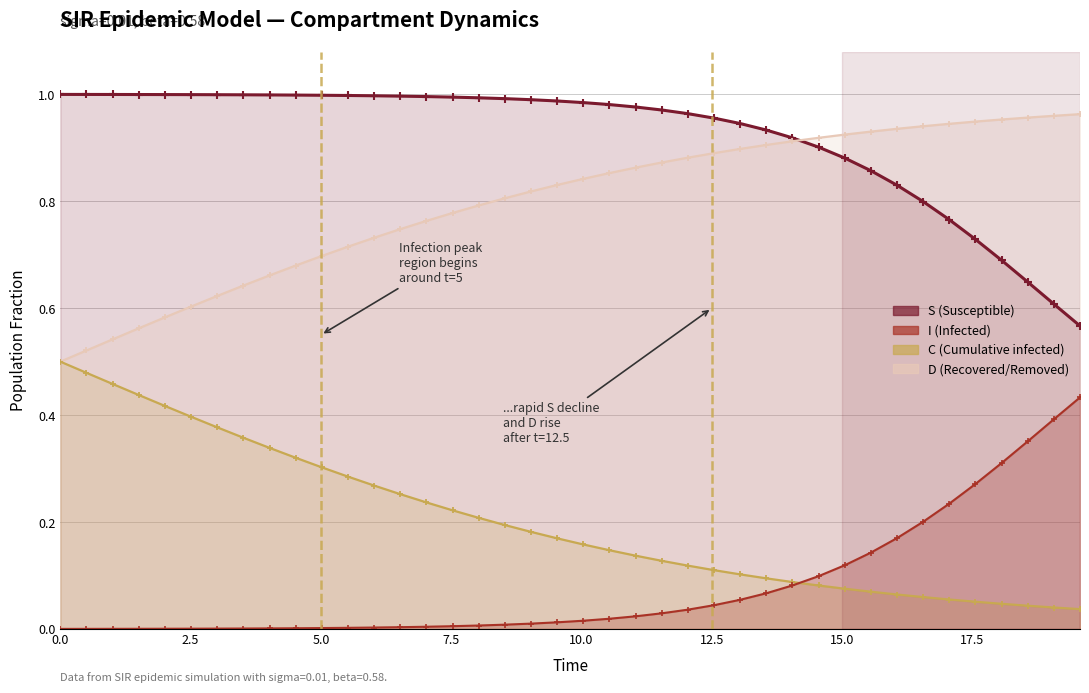

Reading left to right, list all the values displayed in this chart.

S: 1.0	1.0	1.0	1.0	1.0	1.0	1.0	1.0	1.0	1.0	1.0	1.0	1.0	1.0	1.0	1.0	1.0	1.0	1.0	1.0	1.0	1.0	1.0	1.0	1.0	1.0	0.9	0.9	0.9	0.9	0.9	0.9	0.8	0.8	0.8	0.7	0.7	0.6	0.6	0.6
I: 0.0	0.0	0.0	0.0	0.0	0.0	0.0	0.0	0.0	0.0	0.0	0.0	0.0	0.0	0.0	0.0	0.0	0.0	0.0	0.0	0.0	0.0	0.0	0.0	0.0	0.0	0.1	0.1	0.1	0.1	0.1	0.1	0.2	0.2	0.2	0.3	0.3	0.4	0.4	0.4
C: 0.5	0.5	0.5	0.6	0.6	0.6	0.6	0.6	0.7	0.7	0.7	0.7	0.7	0.7	0.8	0.8	0.8	0.8	0.8	0.8	0.8	0.9	0.9	0.9	0.9	0.9	0.9	0.9	0.9	0.9	0.9	0.9	0.9	0.9	0.9	0.9	1.0	1.0	1.0	1.0
D: 0.5	0.5	0.5	0.4	0.4	0.4	0.4	0.4	0.3	0.3	0.3	0.3	0.3	0.3	0.2	0.2	0.2	0.2	0.2	0.2	0.2	0.1	0.1	0.1	0.1	0.1	0.1	0.1	0.1	0.1	0.1	0.1	0.1	0.1	0.1	0.1	0.0	0.0	0.0	0.0